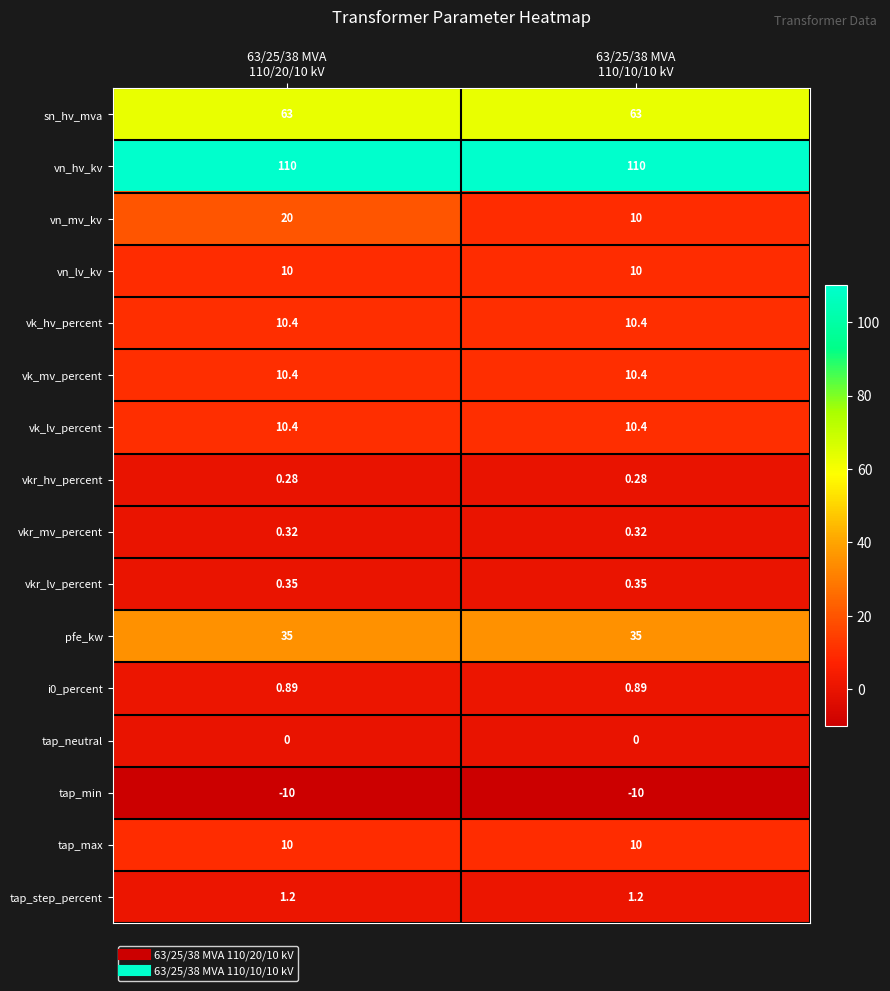

Which series has the widest spread of values?

vn_mv_kv